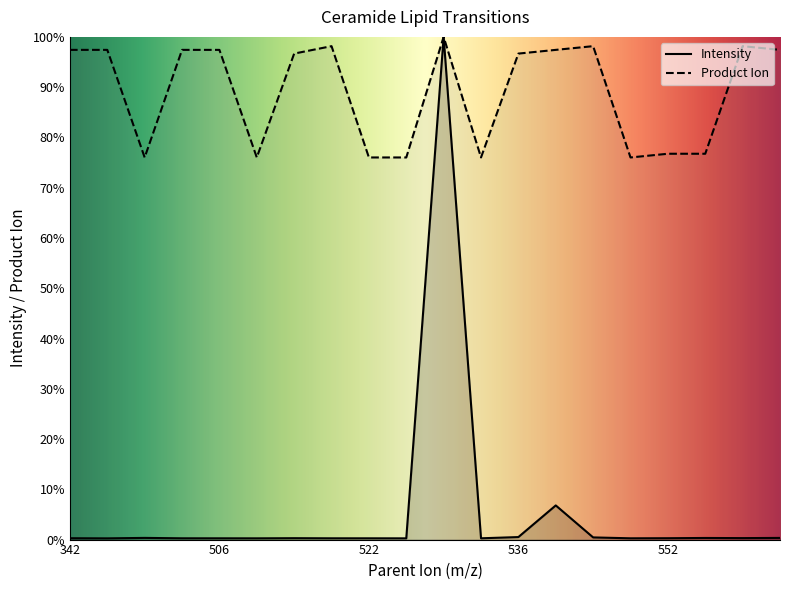

Where is the first local maximum for Intensity?

480